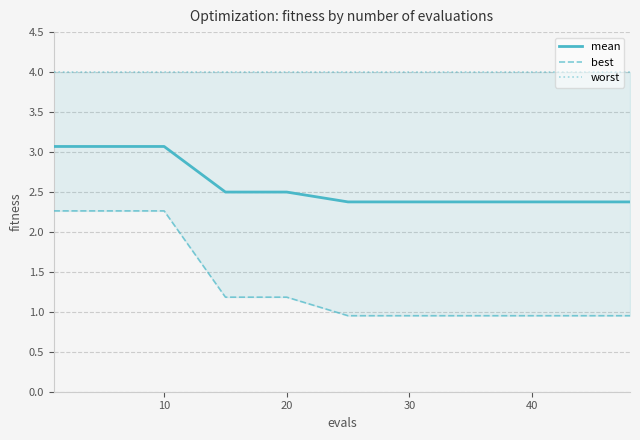

True or false: mean has a value of 4.6 at 10.

False